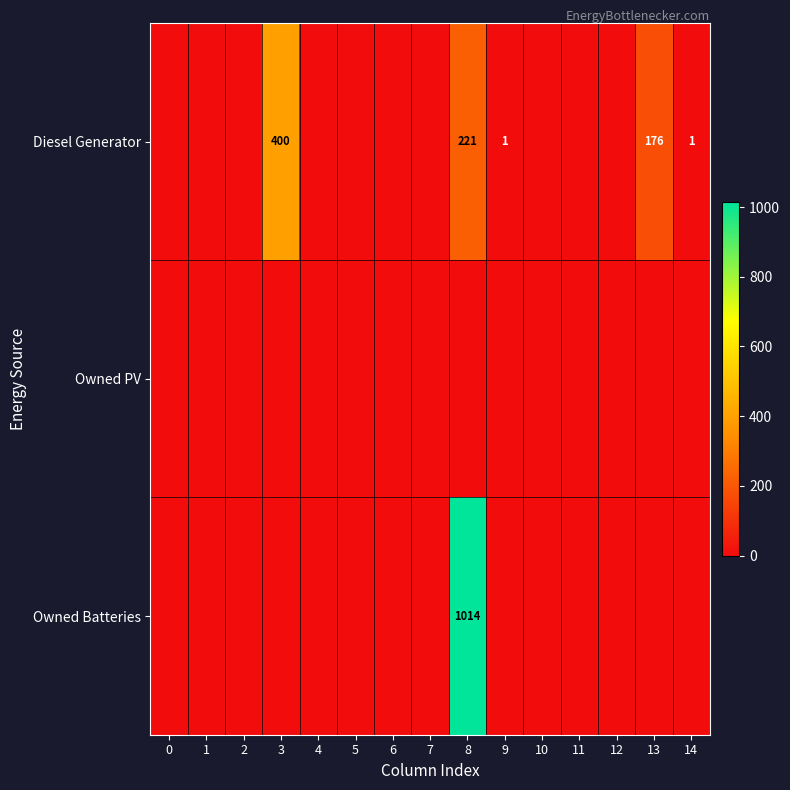

What is the sum of all Diesel Generator values?

799